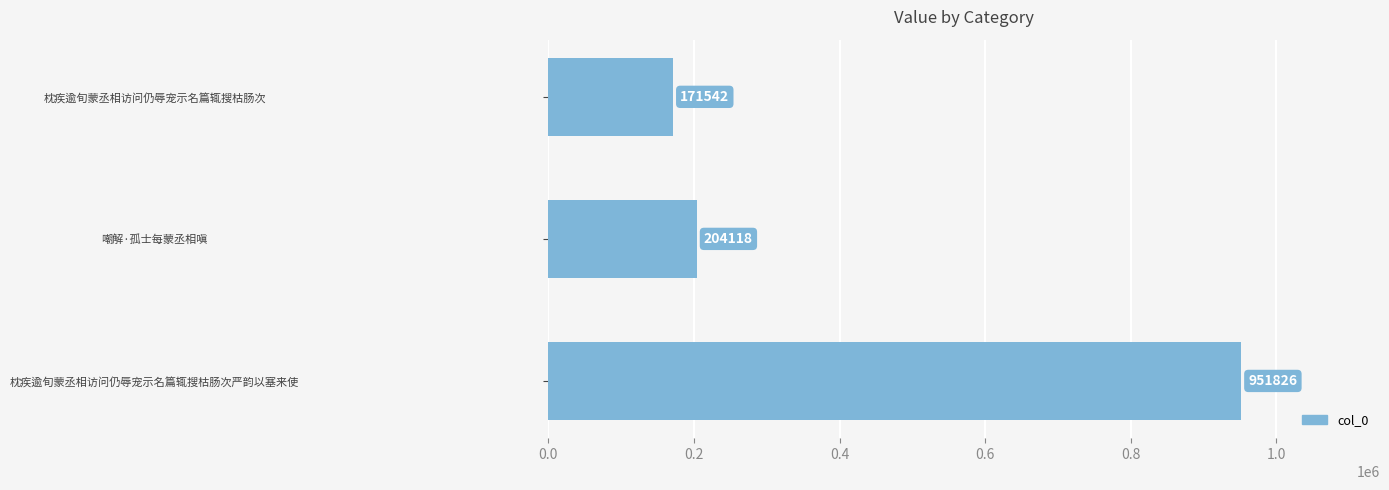

Read the value at 枕疾逾旬蒙丞相访问仍辱宠示名篇辄搜枯肠次严韵以塞来使.

951826